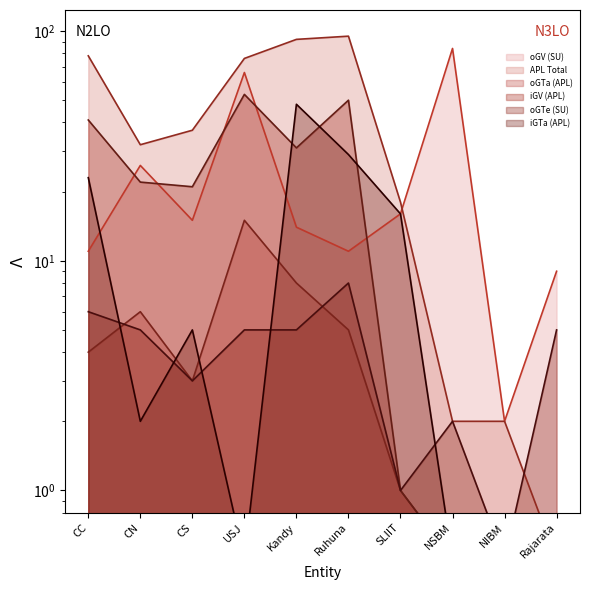

What is the difference between the oGTe (SU) values at CS and CC?

3.0